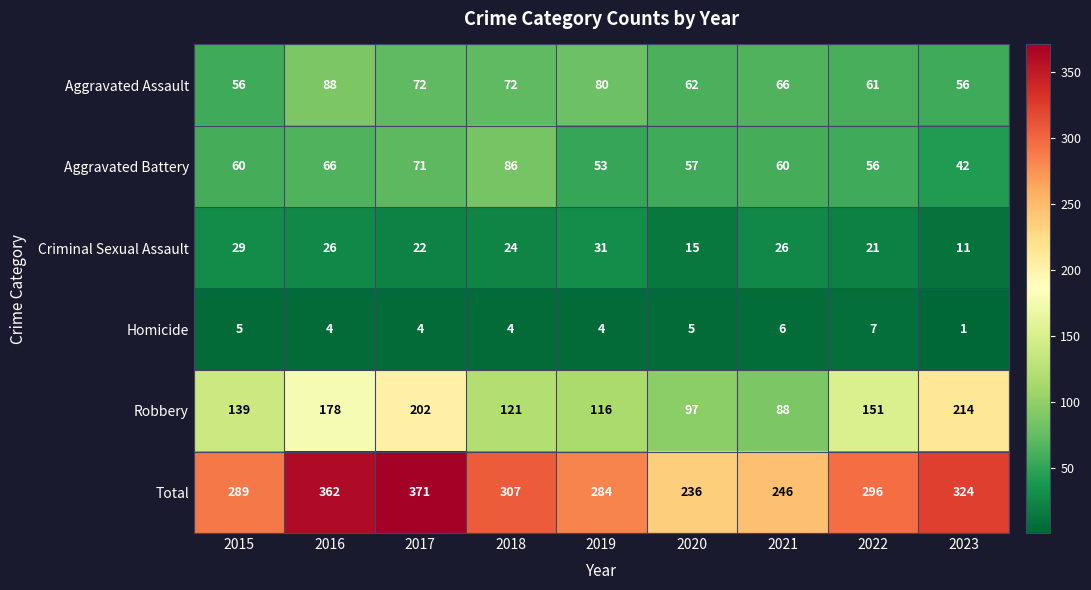

Read the Robbery value at 2018, to the nearest 50.

100